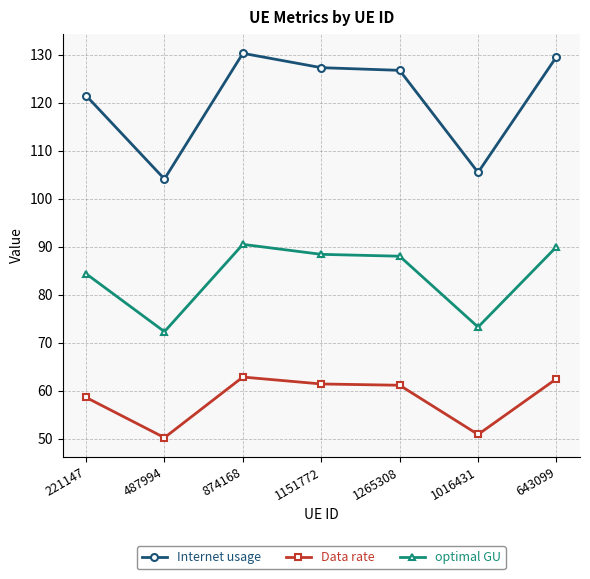

What is the difference between the second highest and minimum values in the Internet usage series?

25.5